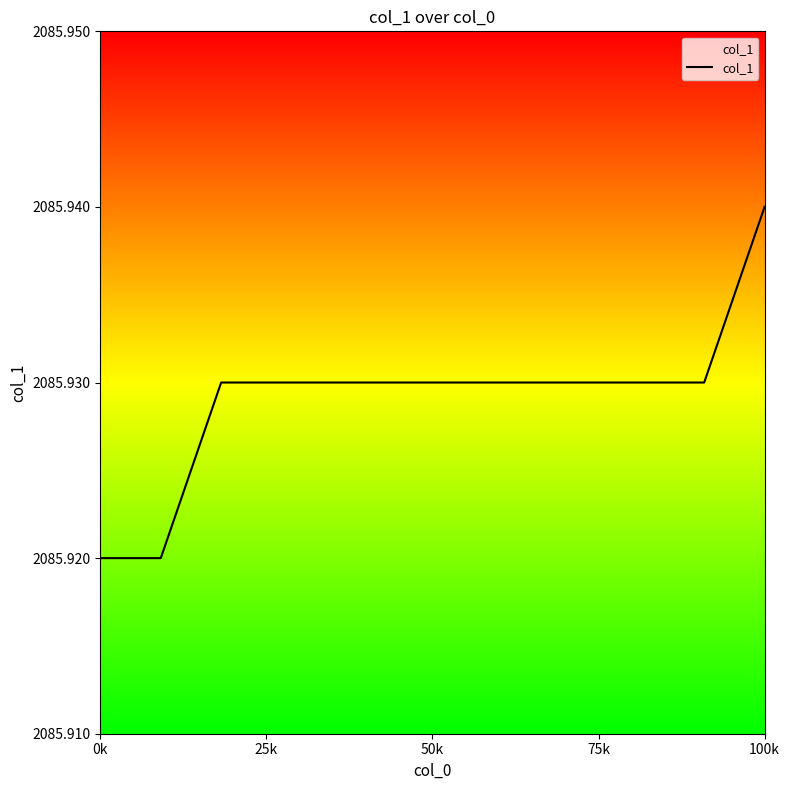

Count the number of categories in the chart.

12